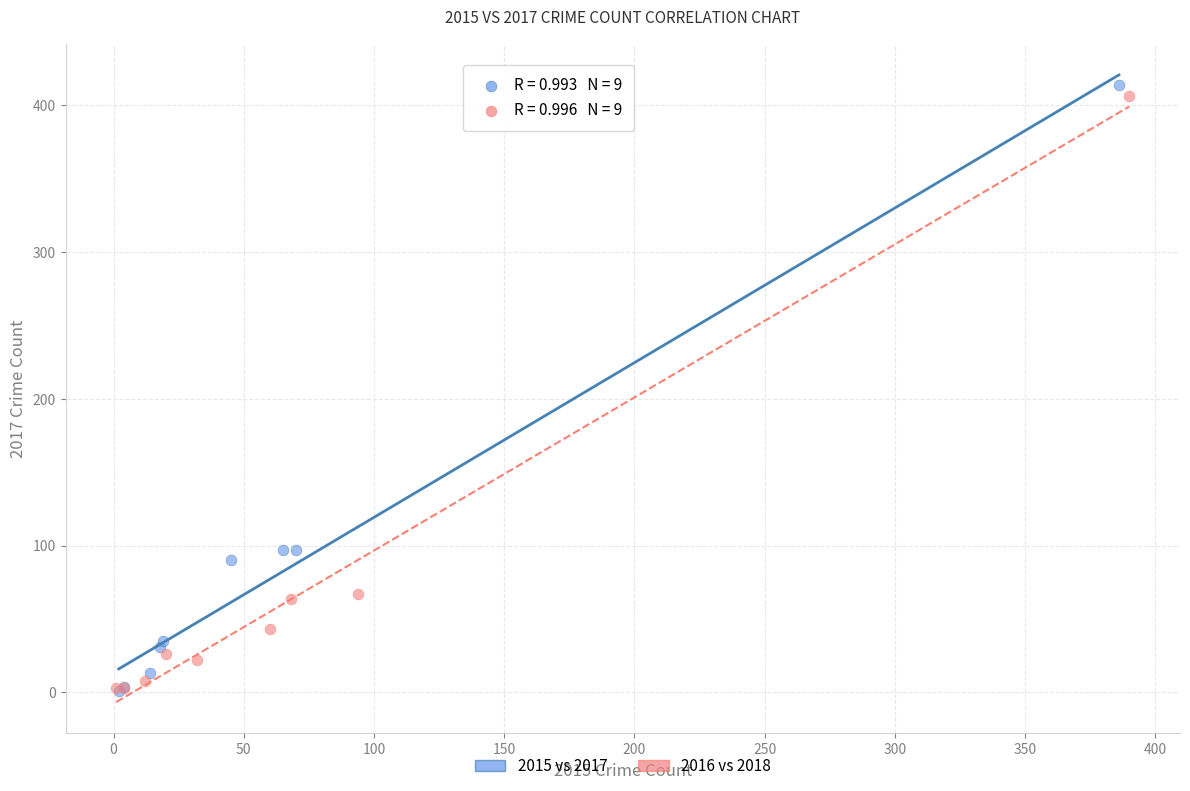

Which series has the largest Y range (max minus min)?

2015 vs 2017